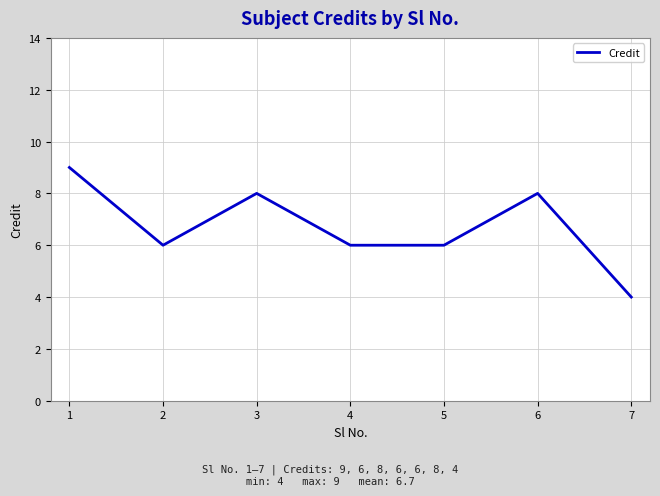

How many lines are shown in the chart?

1